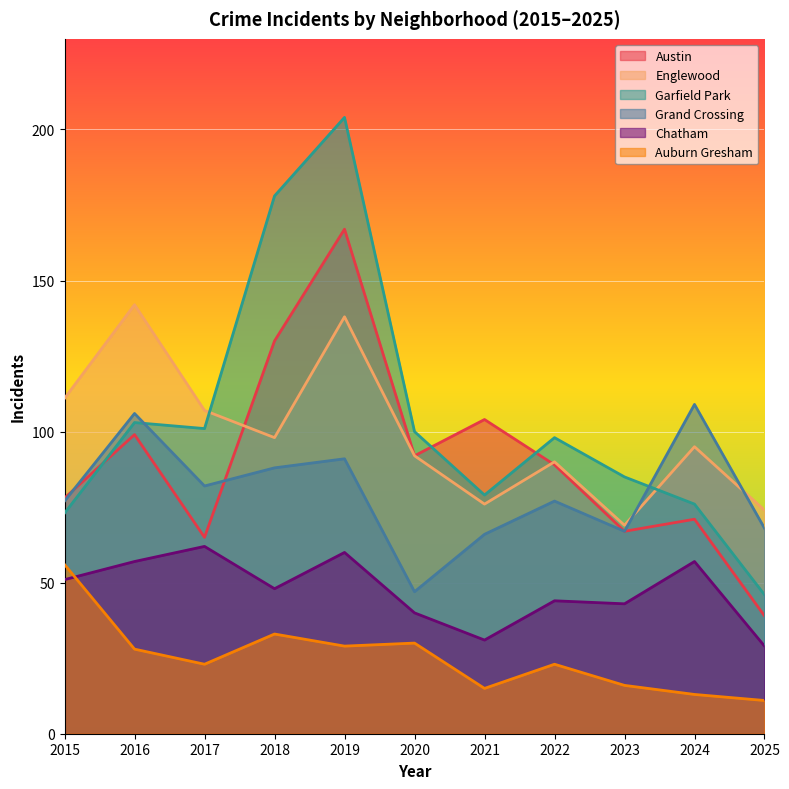

What is the minimum value for Grand Crossing?

47